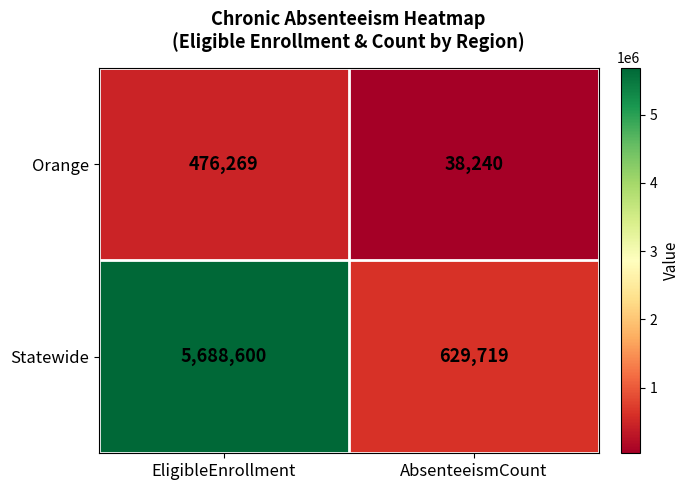

What is the approximate value of Orange at EligibleEnrollment, to the nearest 100?

476300